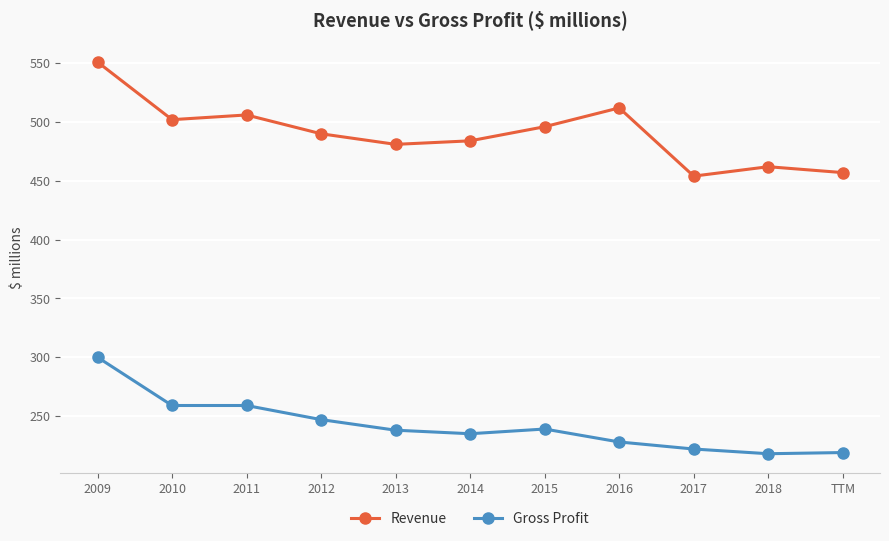

At which category is the sum across all series the highest?

2009